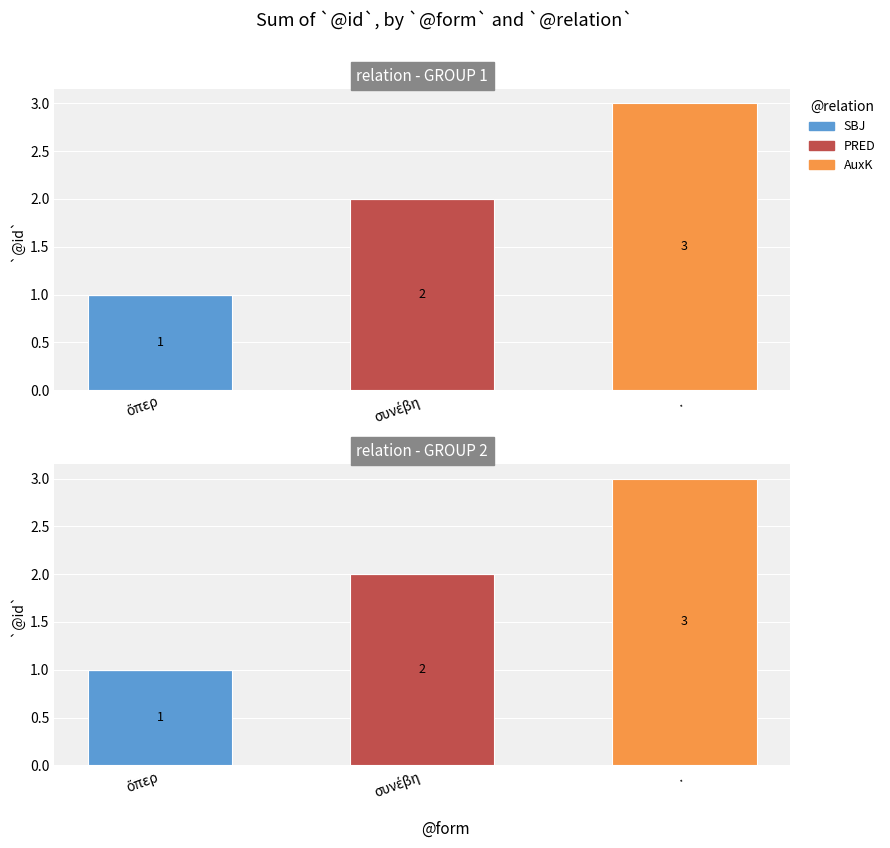

What is the sum of all PRED values?

2